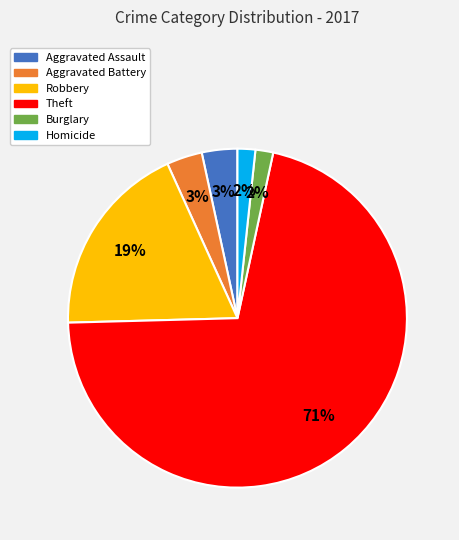

Is there a majority slice in this chart?

Yes